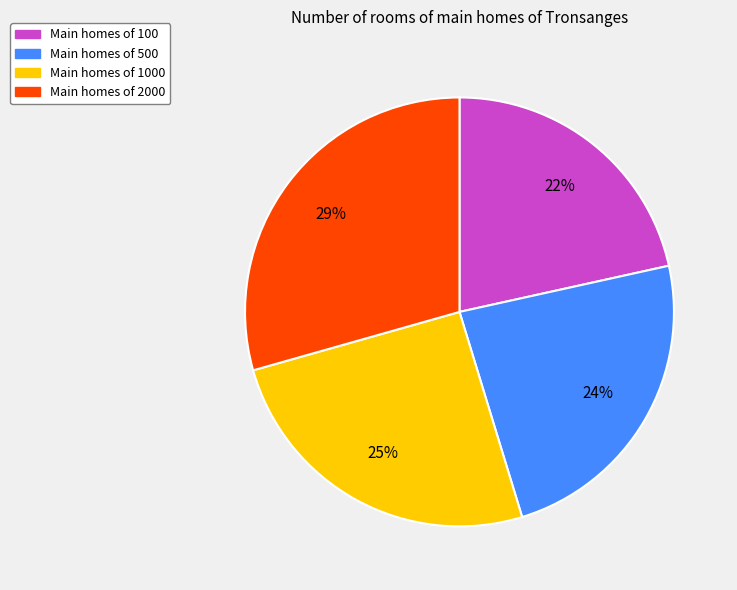

To the nearest percent, what is the average slice percentage?

25%